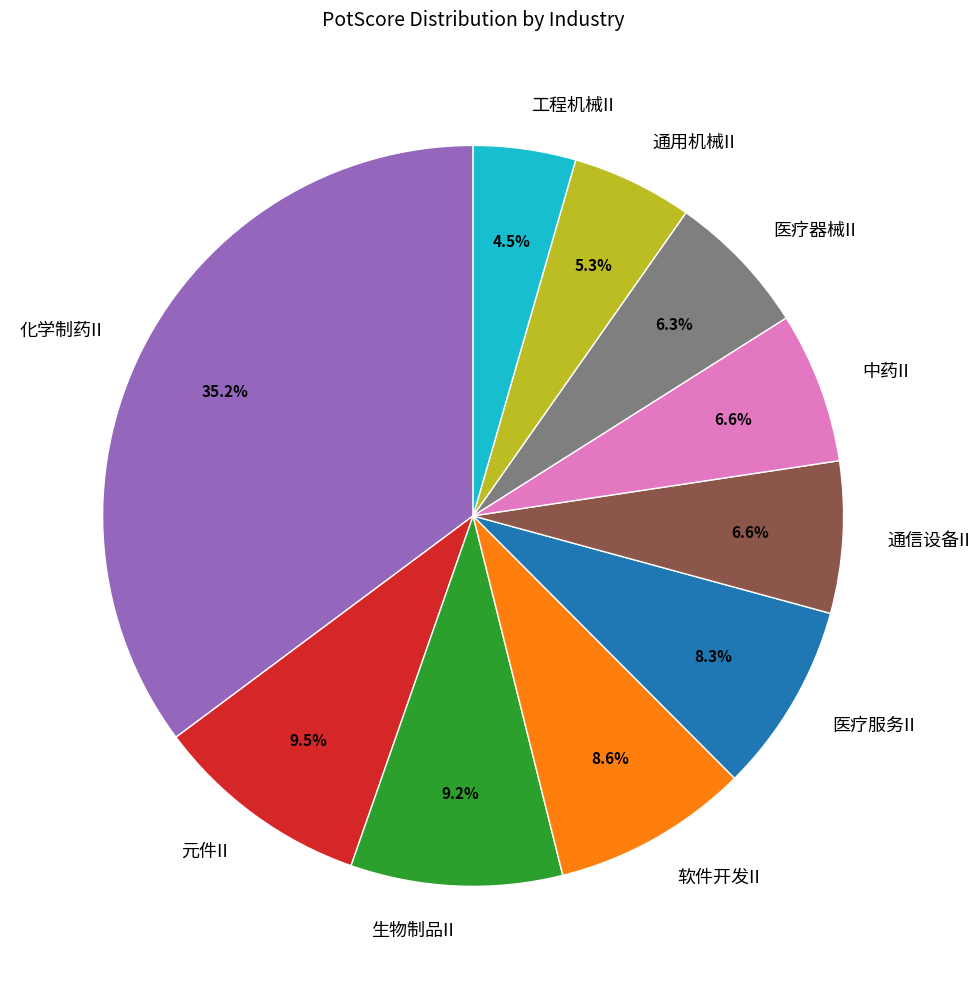

To the nearest percent, what is the average slice percentage?

10%